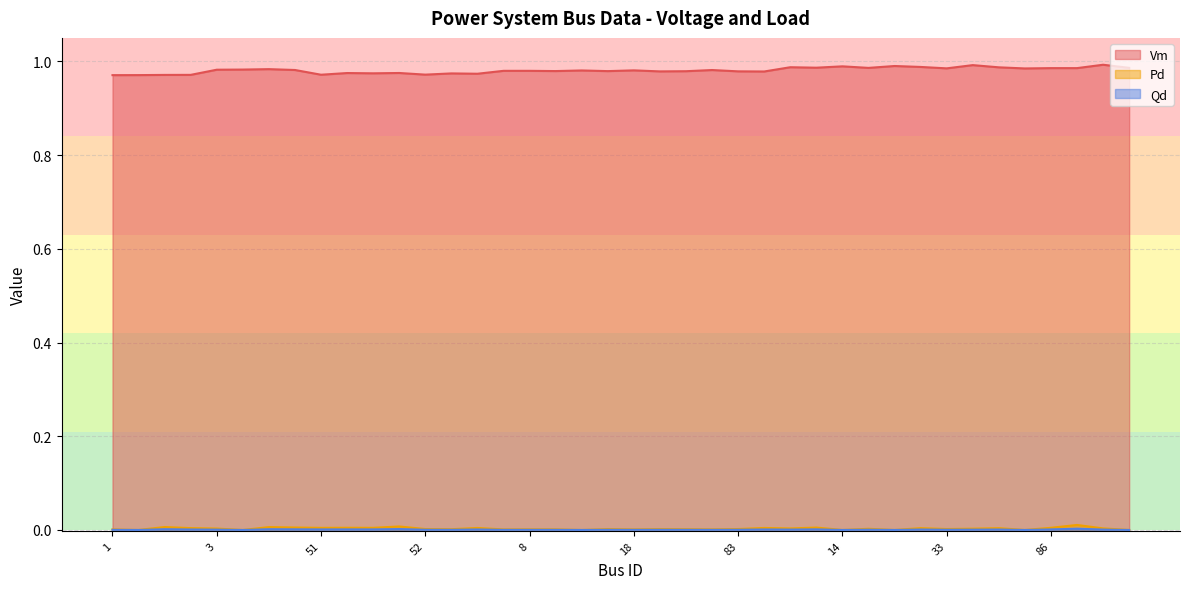

Between 30 and 9, which series saw the biggest shift?

Pd